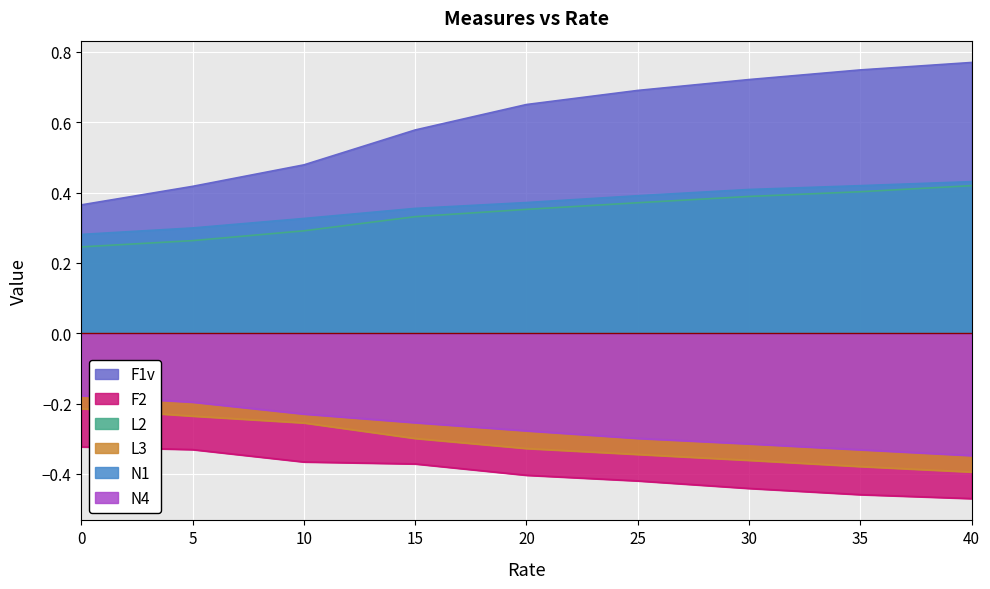

What is the spread (max minus min) of values at 15.0?

0.9